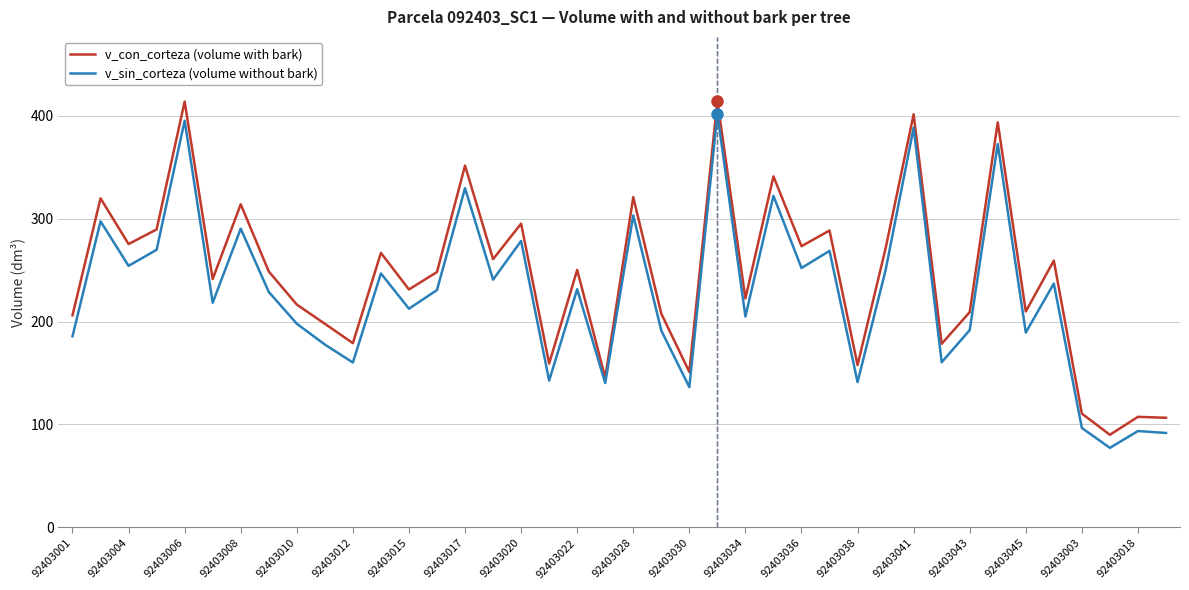

At how many categories does at least one series exceed 339?

6